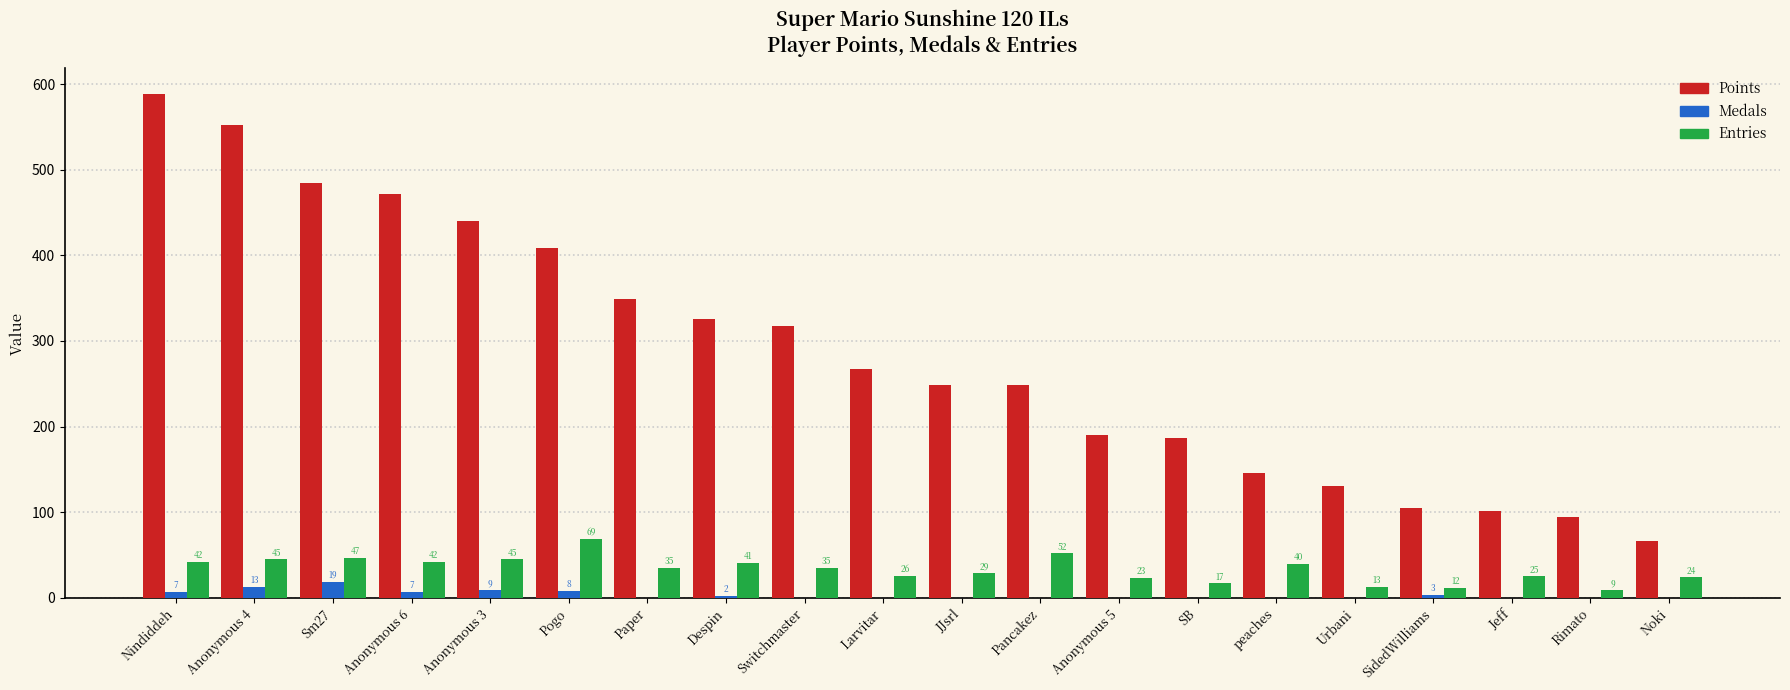

Which label corresponds to the largest value in the chart?

Nindiddeh